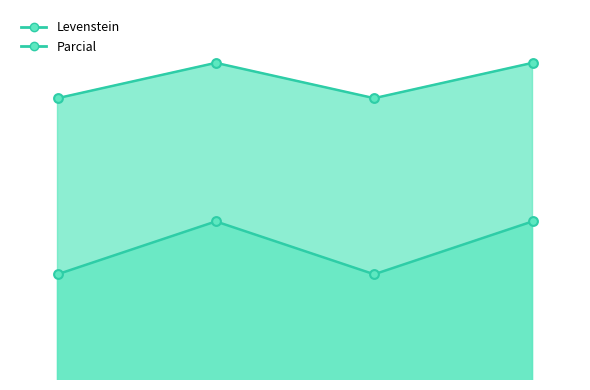

What is the total value across all series at Estandar_normalizada?

141.1